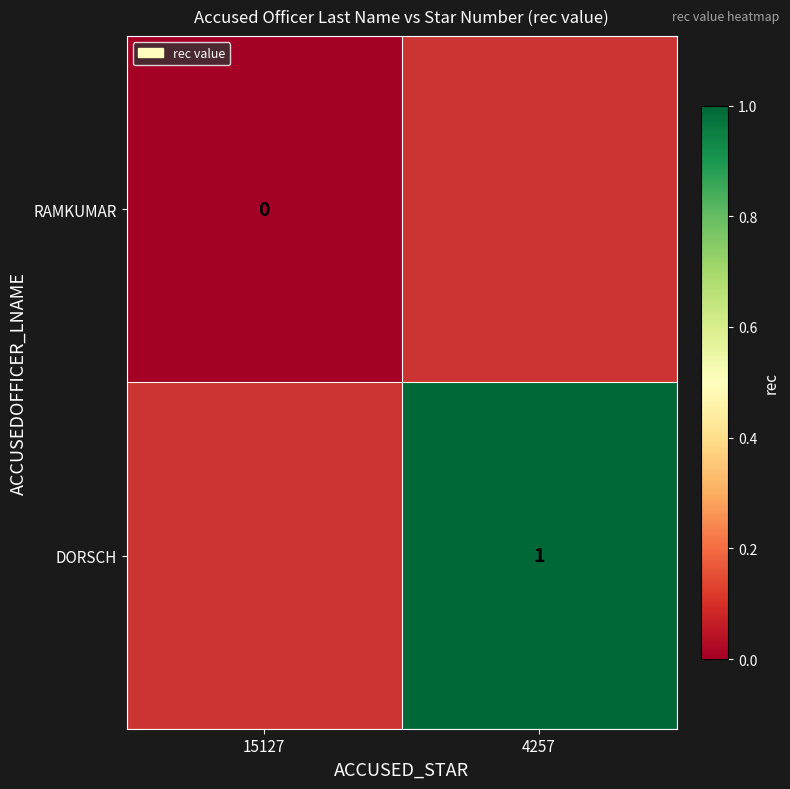

At which category does the chart reach its peak across all series?

4257